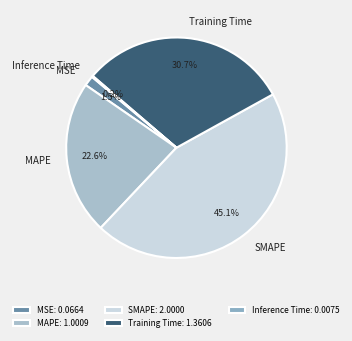

Which has a higher value, Training Time or MSE?

Training Time